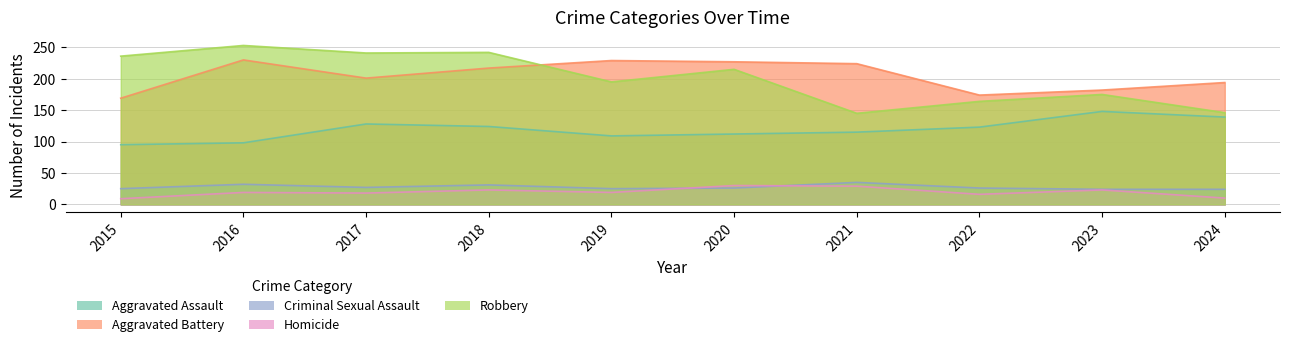

How many data points in Aggravated Assault are less than 123?

5